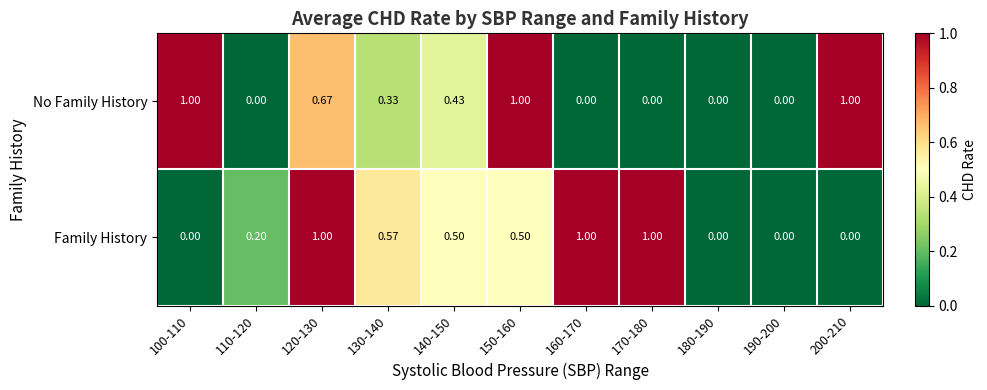

At 100-110, list the series in order from largest to smallest.

No Family History, Family History